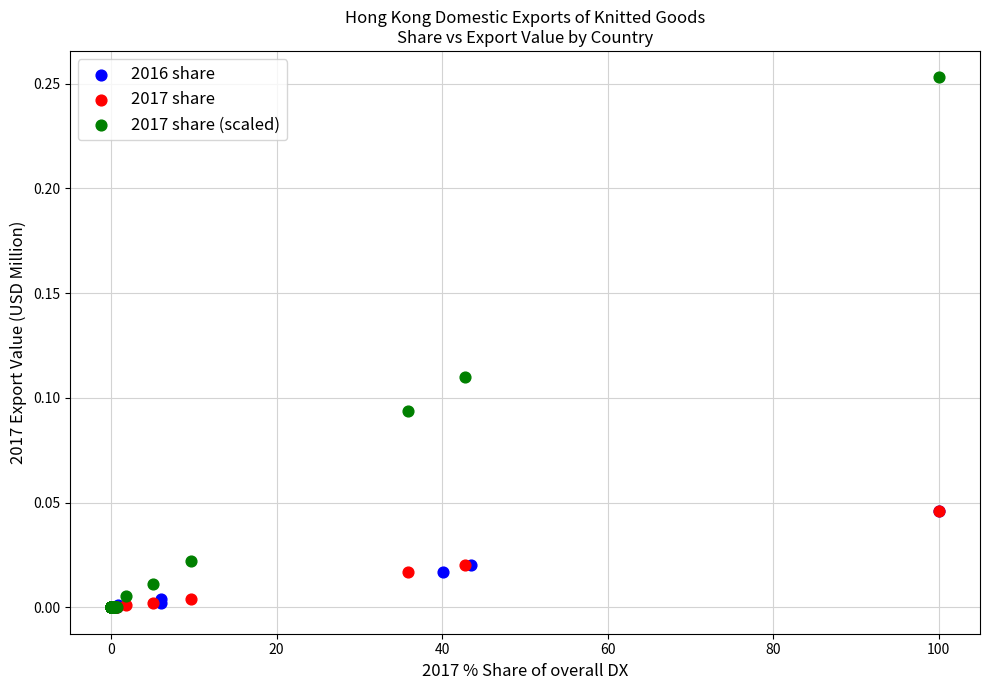

Which series reaches the maximum Y coordinate?

2017 share (scaled)